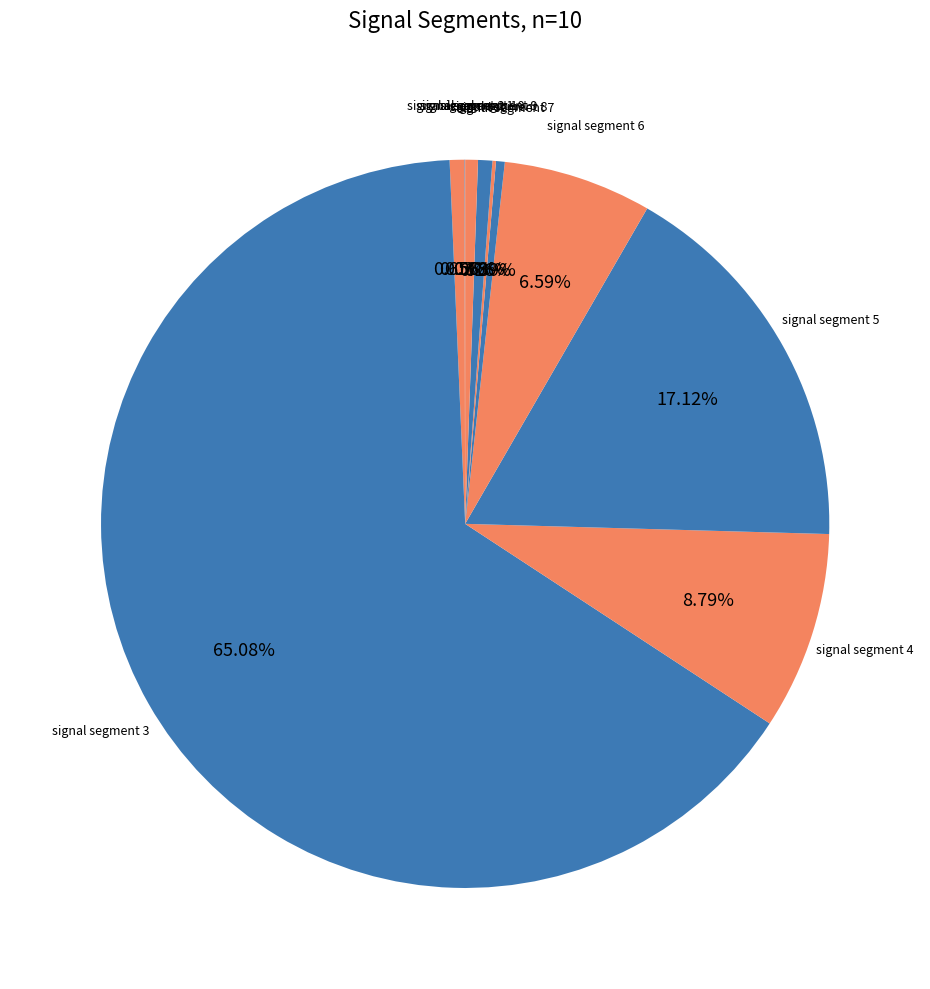

Does signal segment 4 represent more than half of the total?

No